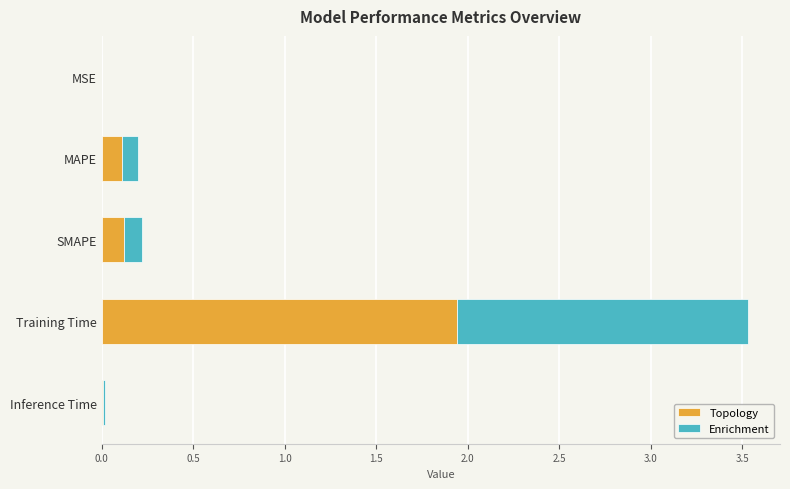

The Topology series shows 0.1 at SMAPE. True or false?

True